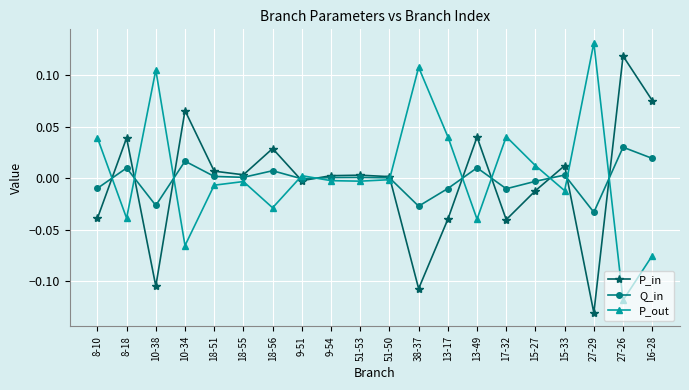

What is the label of the 12th point from the left?

38-37